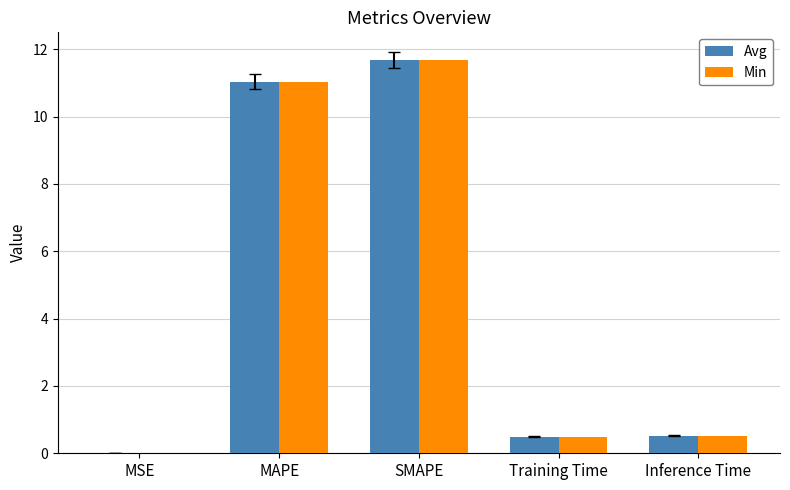

Which label corresponds to the largest value in the chart?

SMAPE